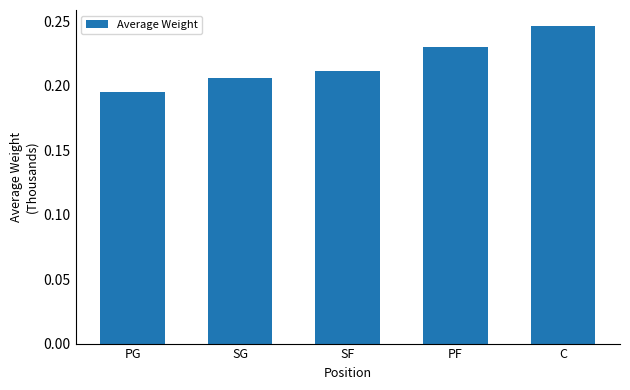

Rank the categories by value from highest to lowest.

C, PF, SF, SG, PG